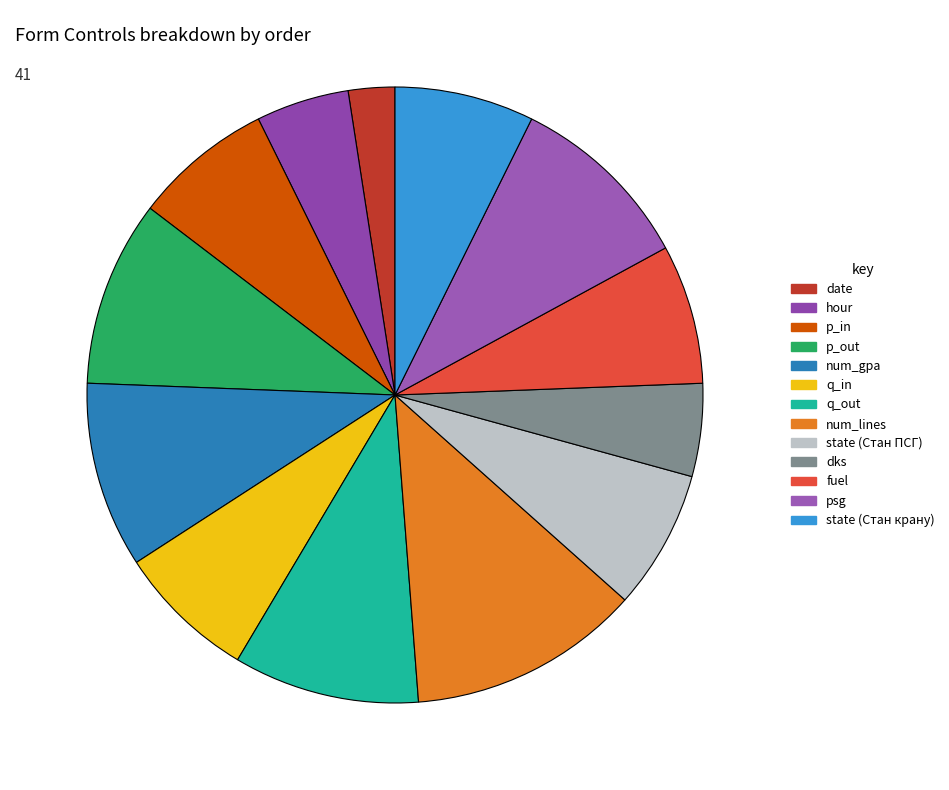

Is the sum of p_out and psg greater than half?

No